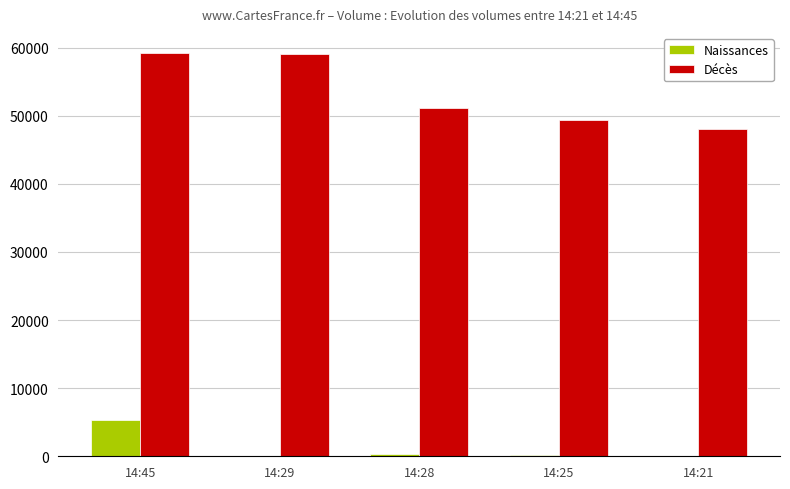

What is the sum of the Décès values at 14:28 and 14:21?

99200